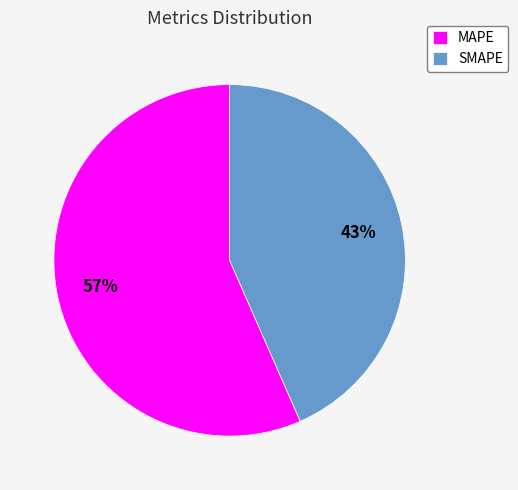

Which category accounts for the majority?

MAPE